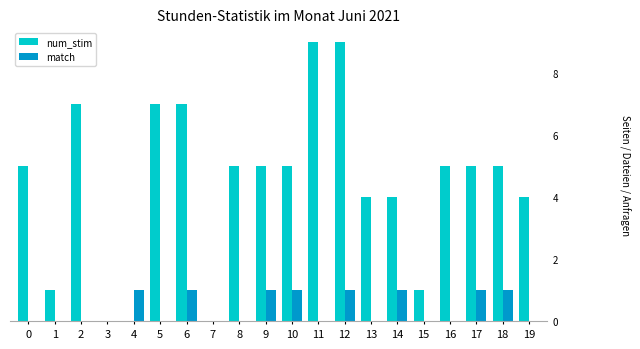

What is the sum of all num_stim values?

88